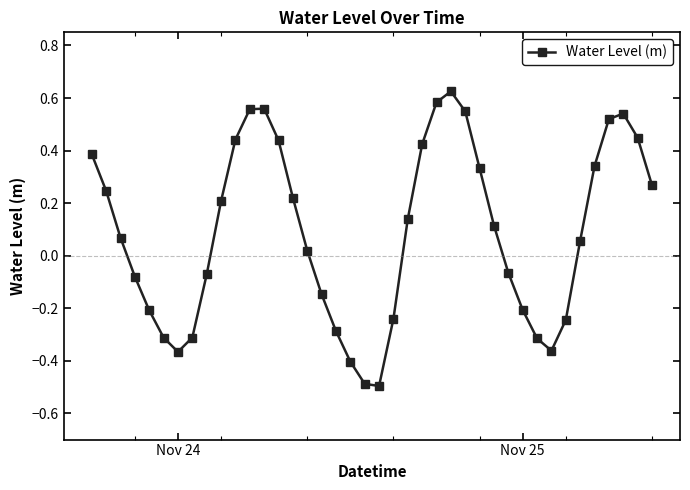

How many points are higher than both their immediate neighbors (excluding endpoints)?

3